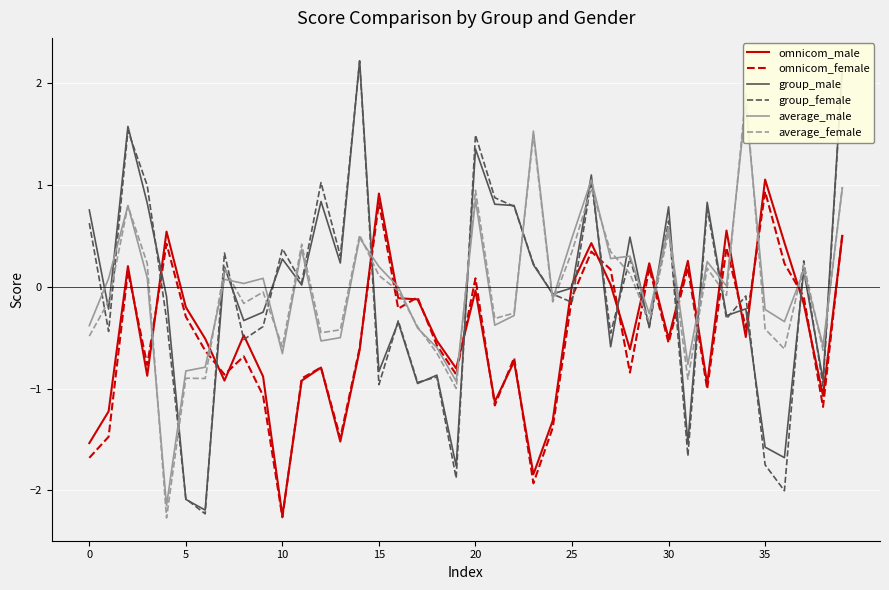

List the series in order of their peak value, highest first.

group_male, group_female, average_female, average_male, omnicom_male, omnicom_female